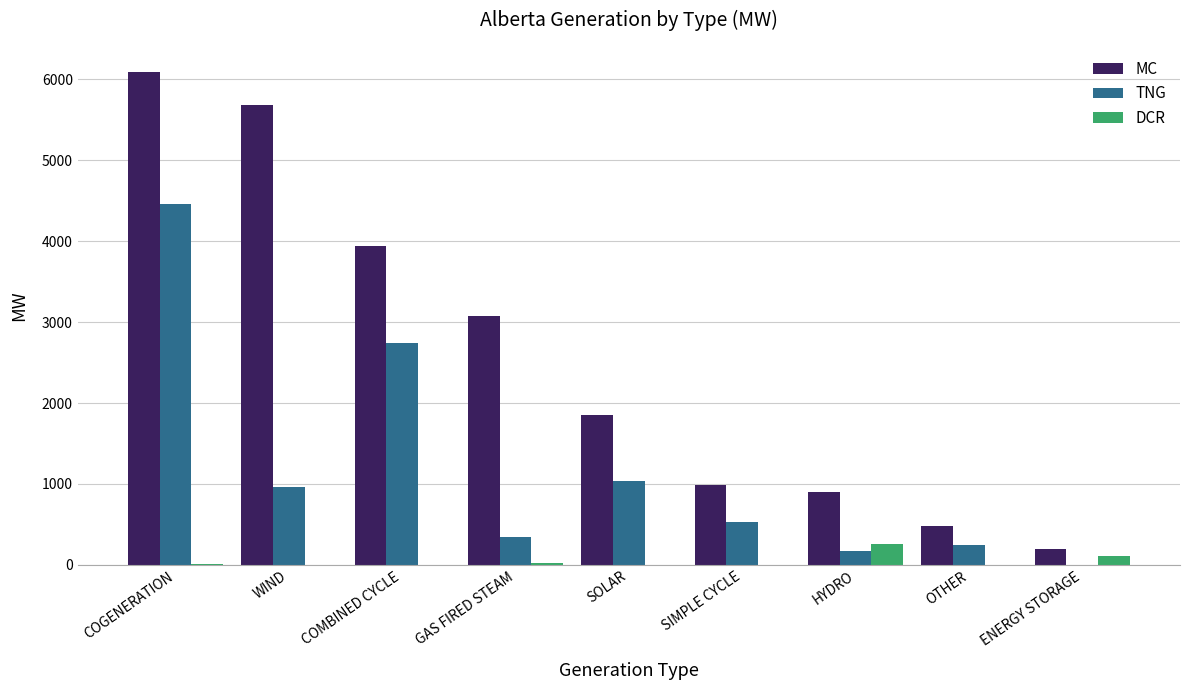

What is the sum of the TNG values at WIND and SIMPLE CYCLE?

1492